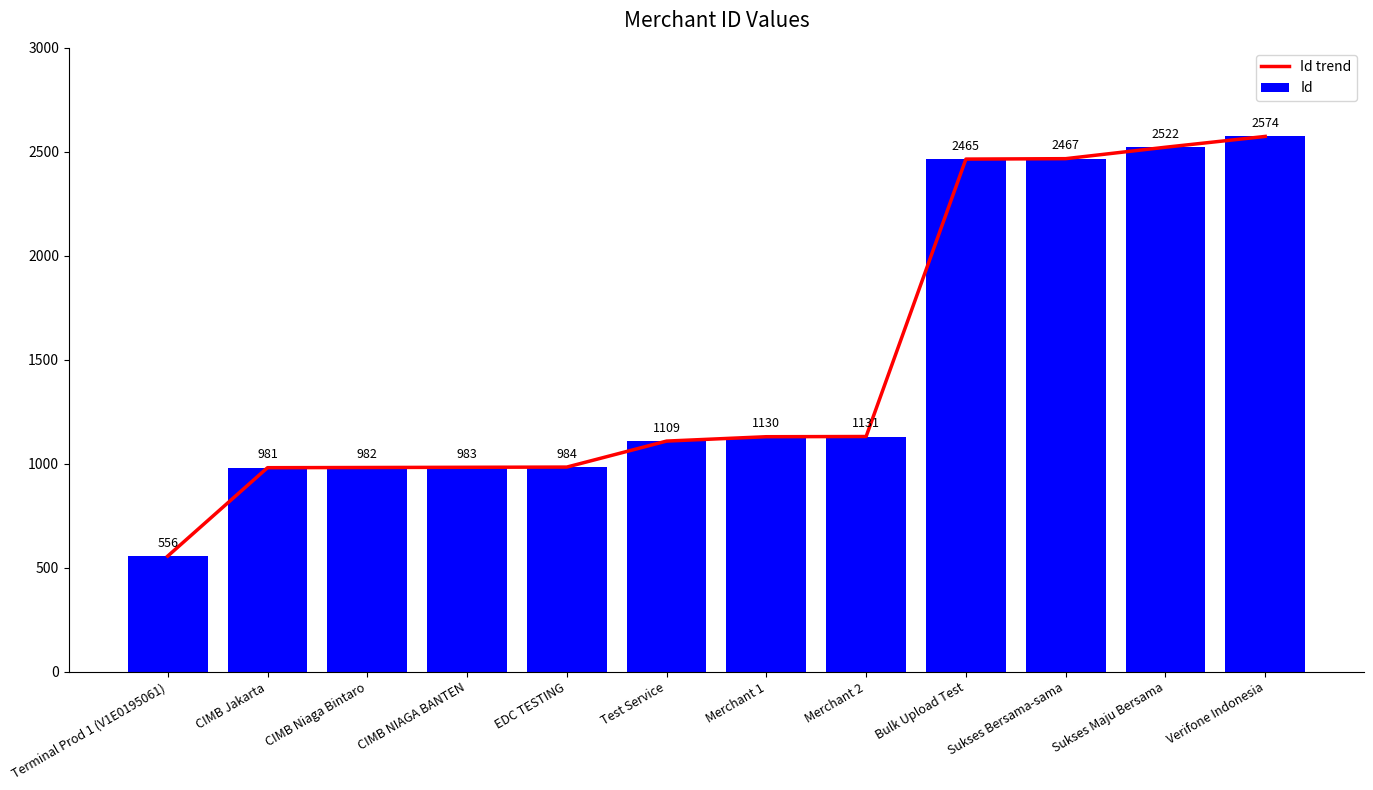

Are the bars horizontal?

No